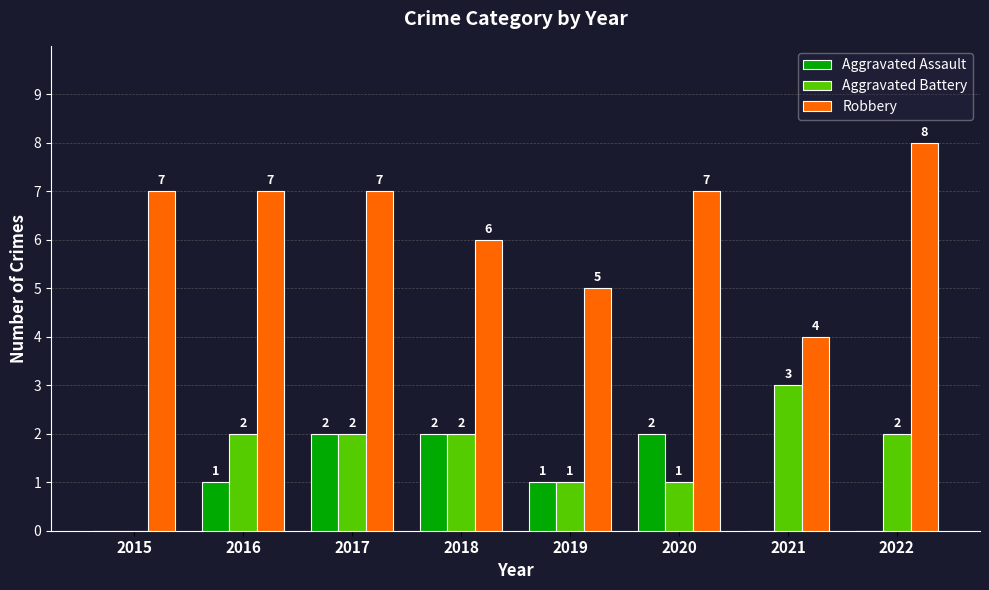

True or false: Robbery has a value of 5 at 2019.

True